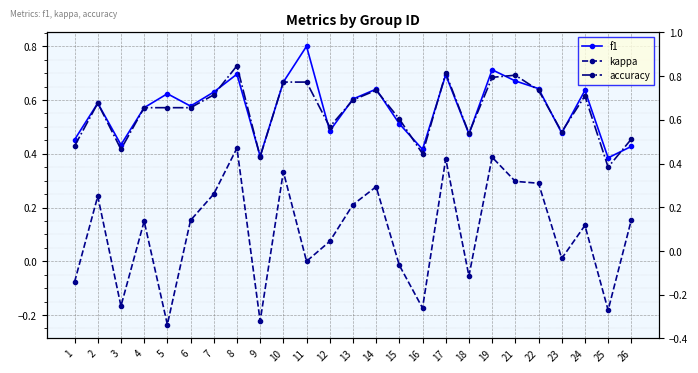

The value of accuracy at 15 is 0.9. True or false?

False